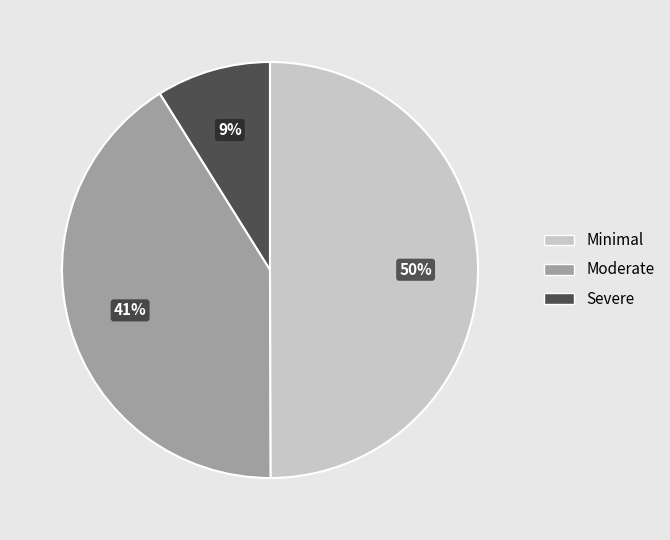

To the nearest percent, what is the difference between the largest and smallest slice percentages?

41%